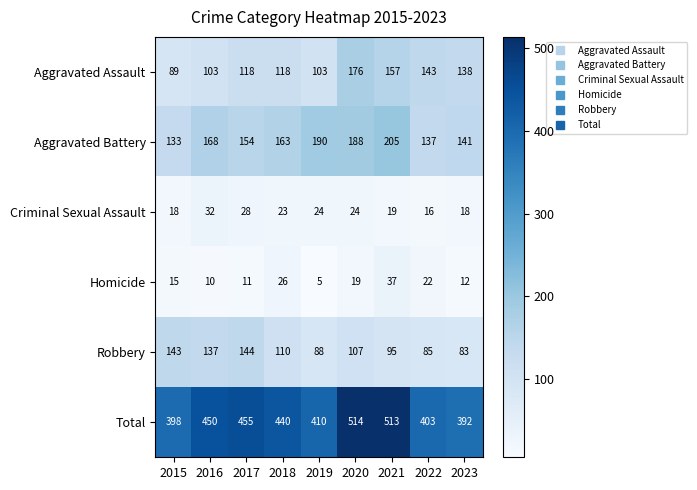

Is the value of Aggravated Battery at 2021 greater than the value of Robbery at 2017?

Yes